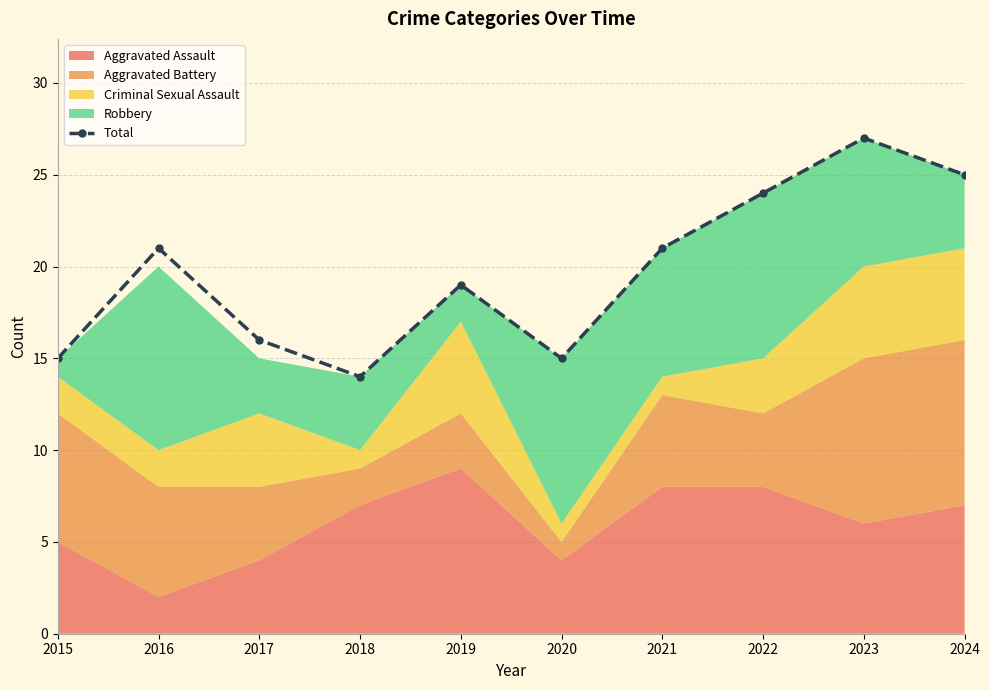

Reading left to right, extract all data points from this chart.

2015=15	2016=21	2017=16	2018=14	2019=19	2020=15	2021=21	2022=24	2023=27	2024=25